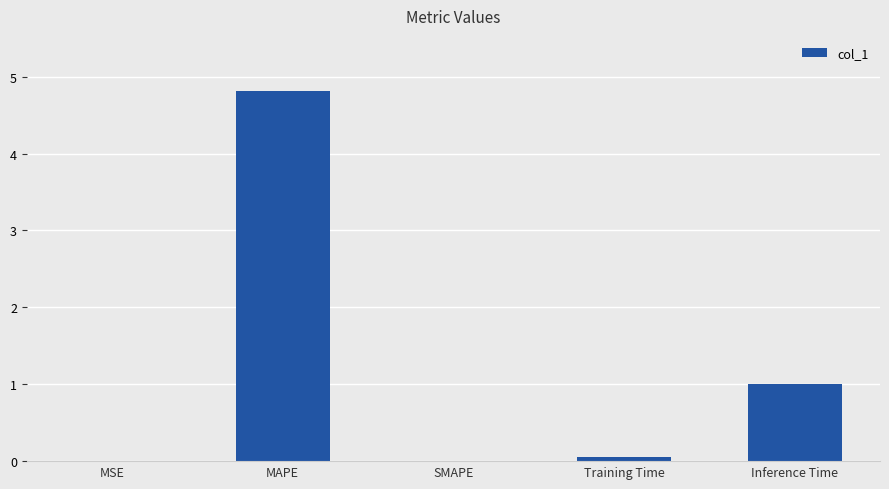

How many data points does each series have?

5